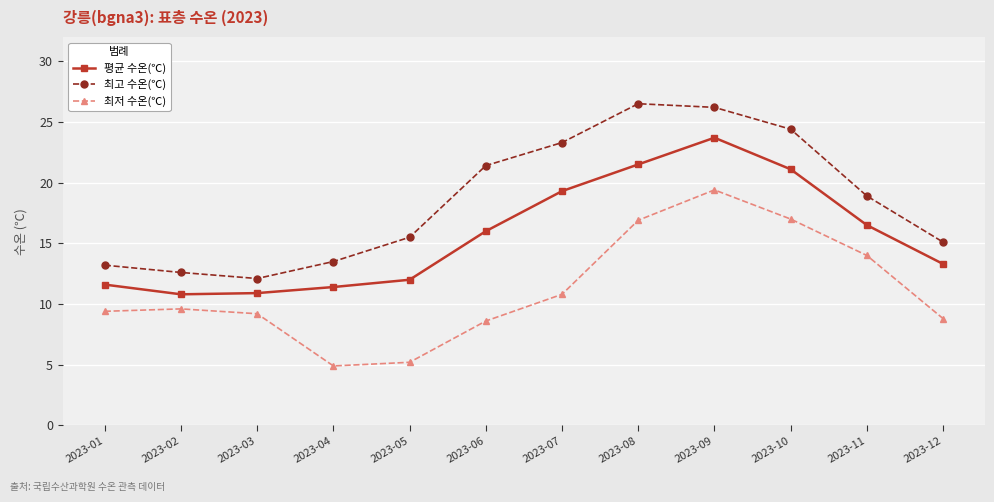

What are all the series names shown in the legend?

평균 수온(℃), 최고 수온(℃), 최저 수온(℃)